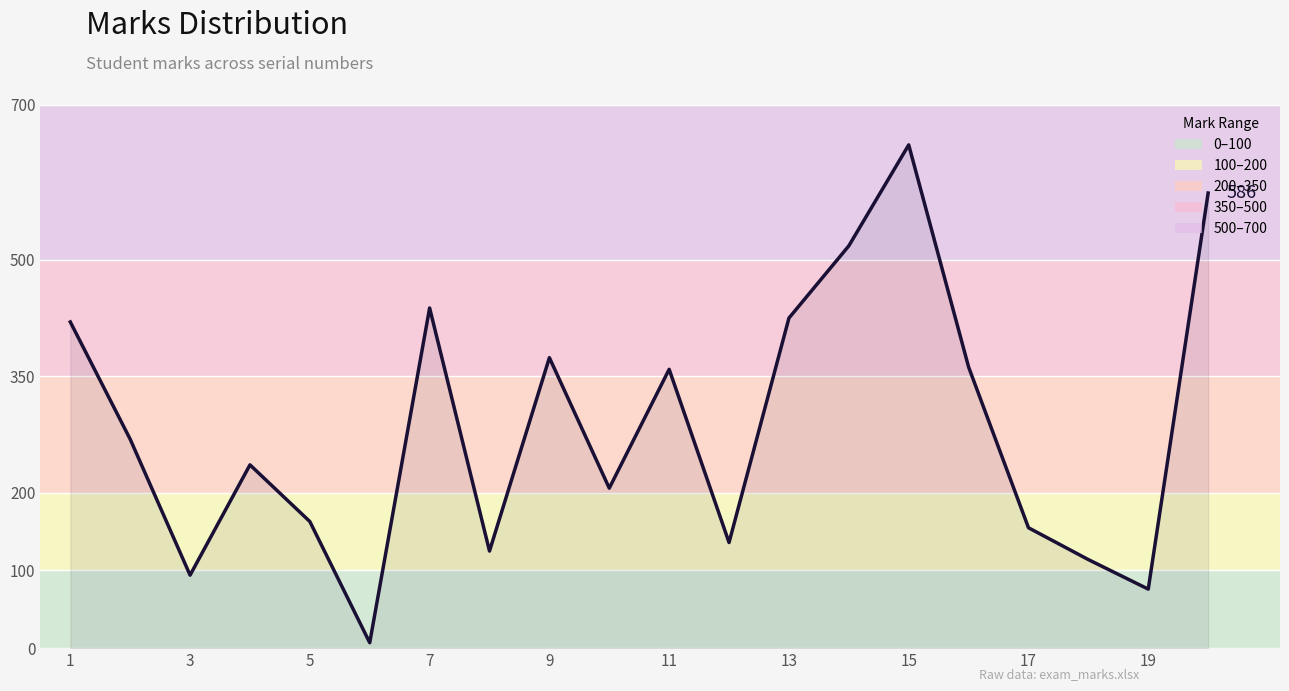

How many interior local valleys (lower than both neighbors) does the data have?

6